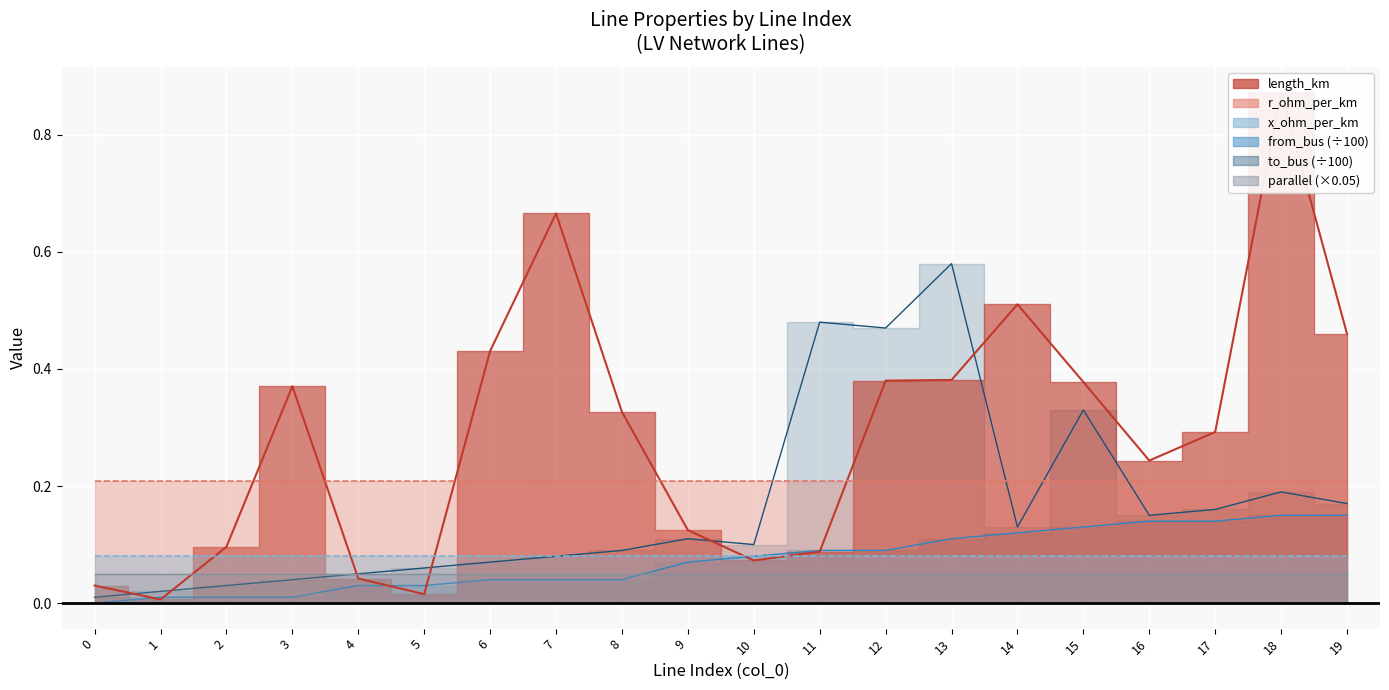

At which category is the sum across all series the highest?

18